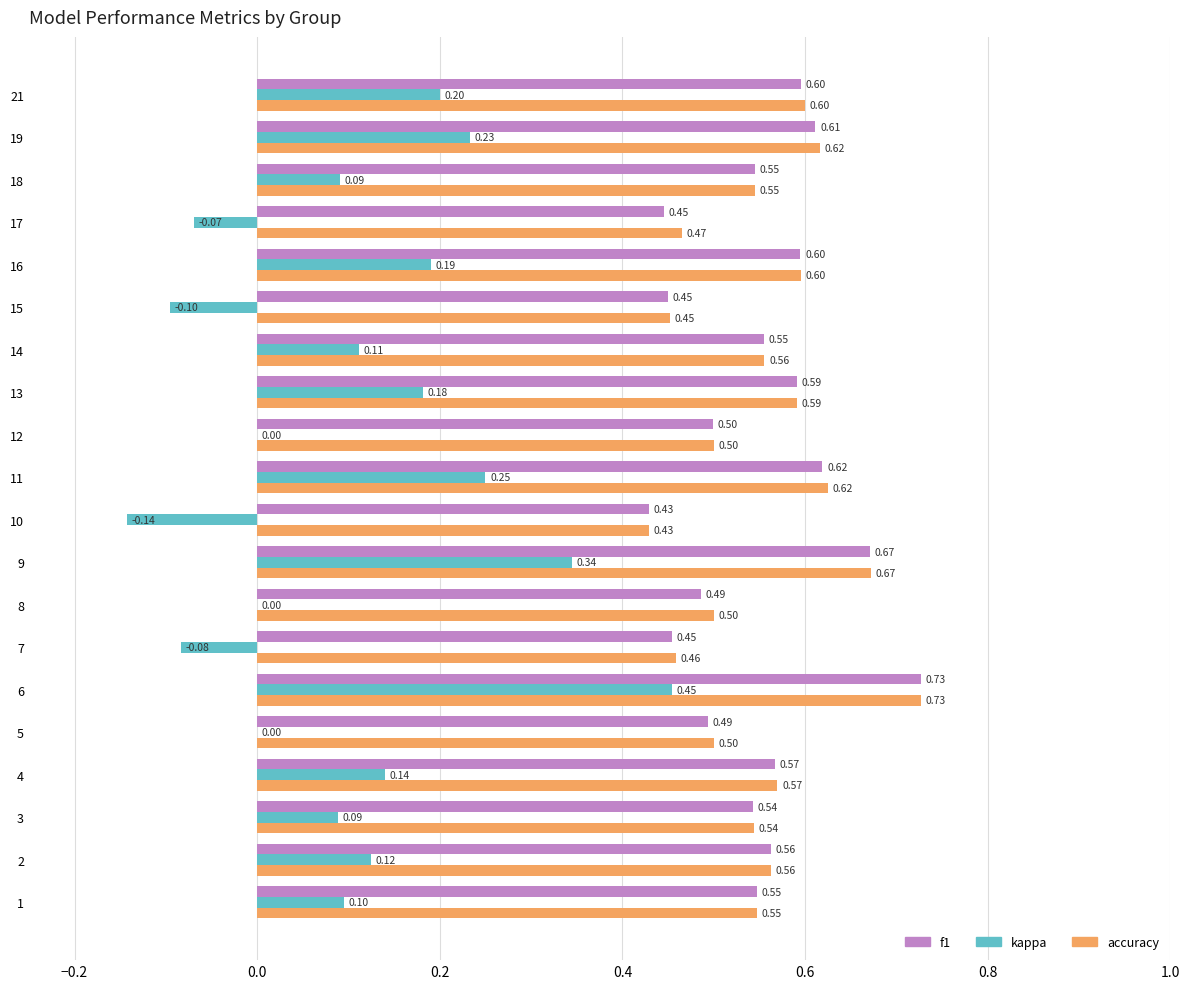

What are all the series names shown in the legend?

f1, kappa, accuracy